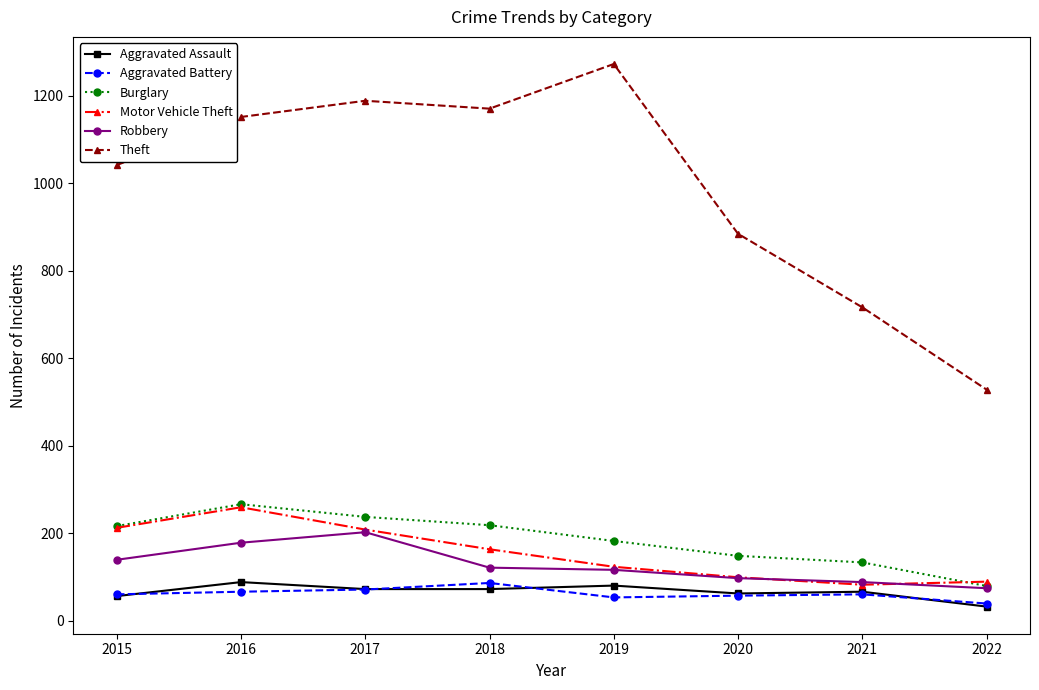

Which series has the largest range (max minus min)?

Theft